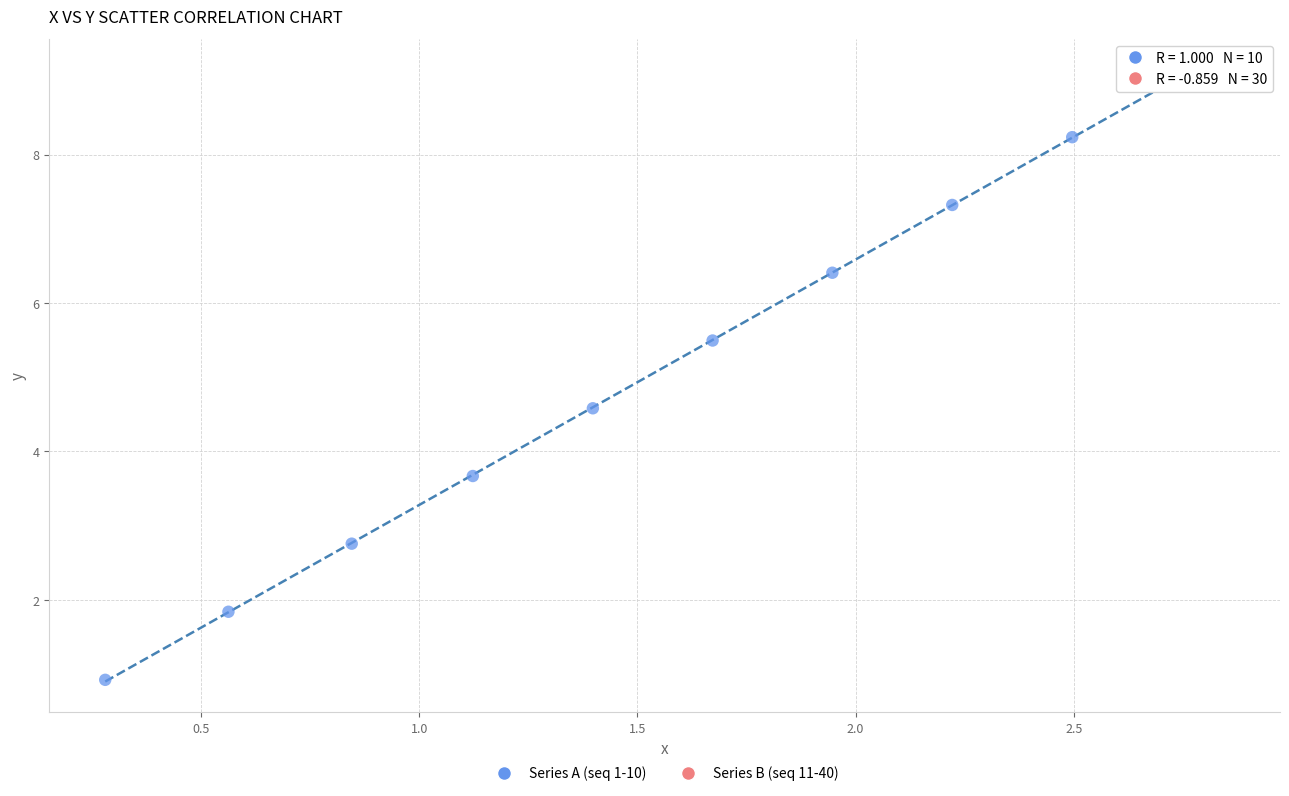

What are all the series names shown in the legend?

Series A (seq 1-10), Series B (seq 11-40)